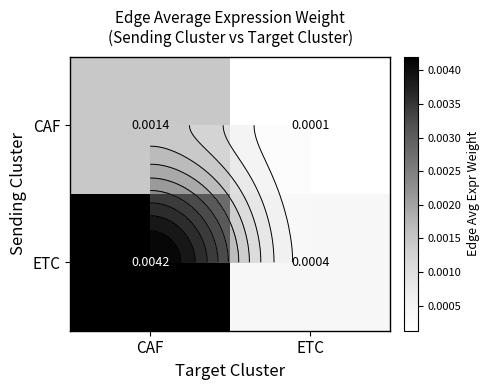

The CAF series shows 0.0 at ETC. True or false?

False